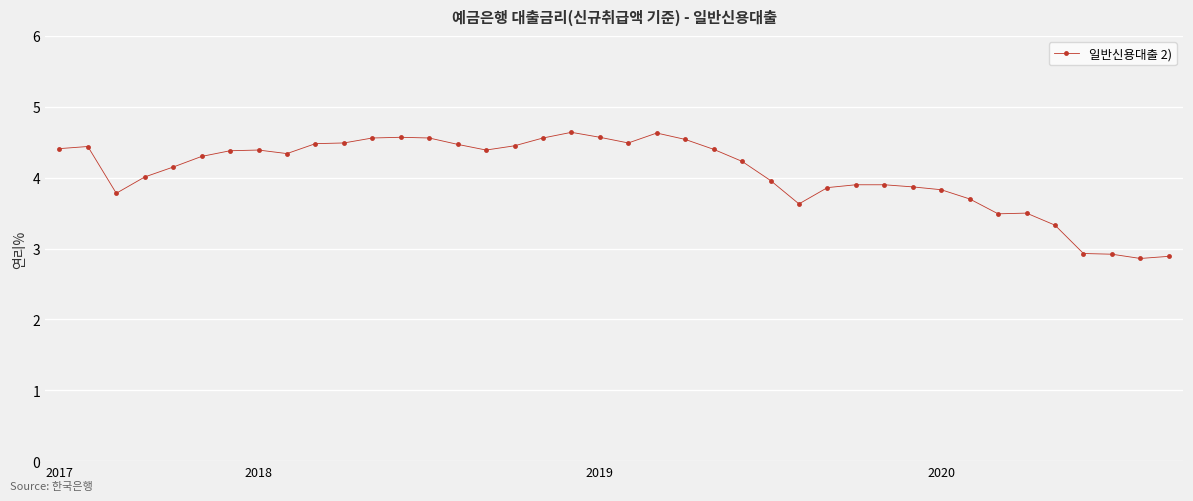

What is the maximum value shown in the chart?

4.6